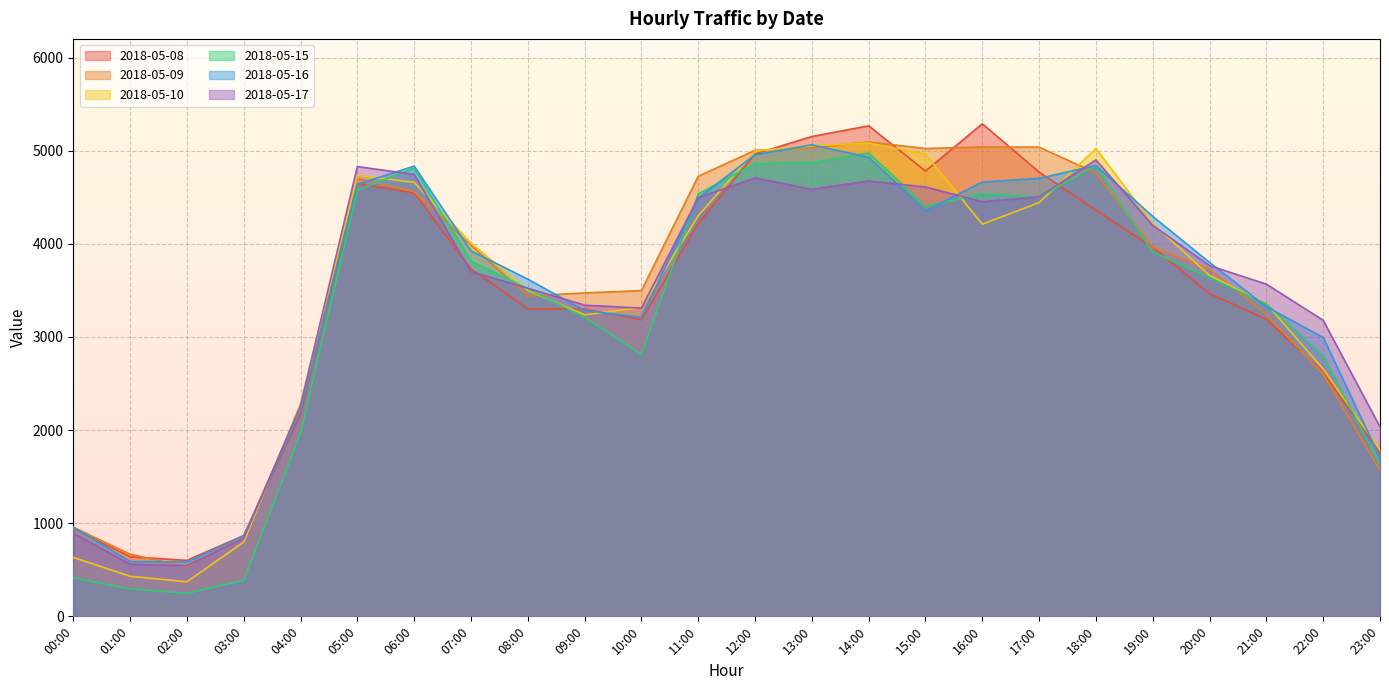

At which label does 2018-05-10 reach its peak?

14:00